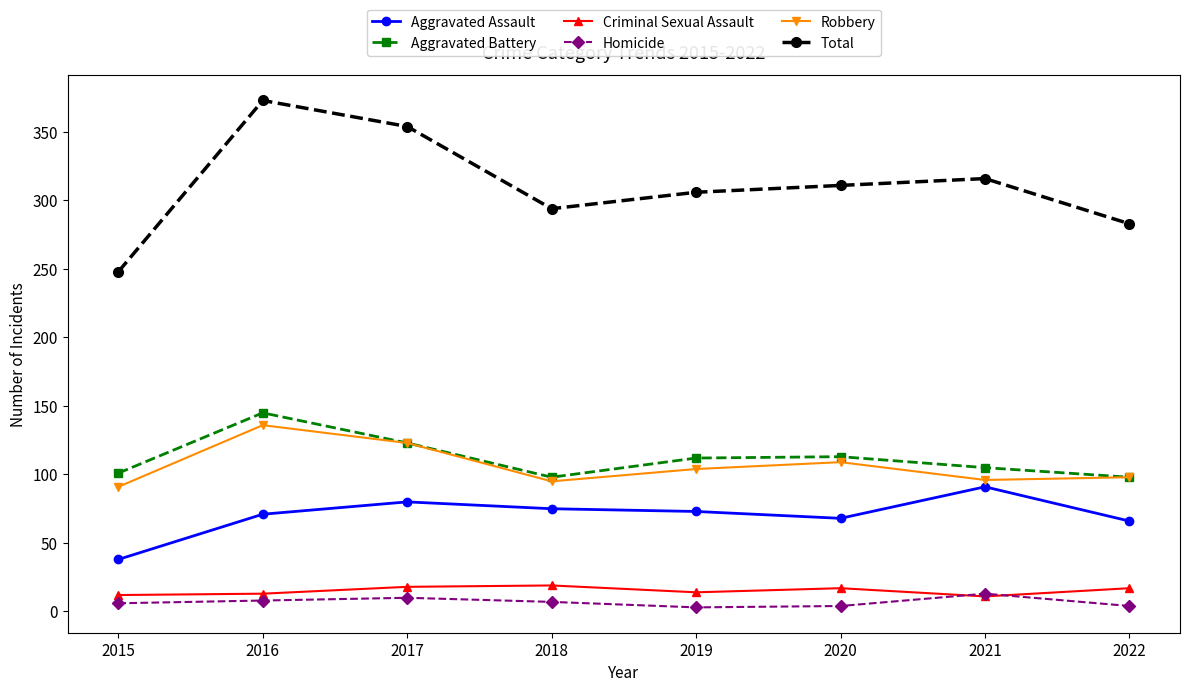

What is the approximate value of Homicide at 2017, to the nearest 10?

10